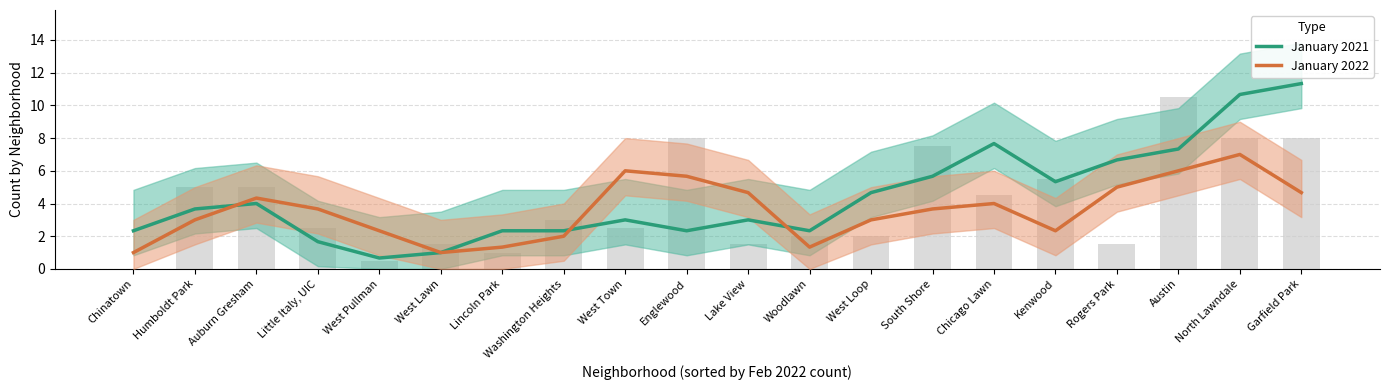

Reading left to right, transcribe all the data shown in this chart.

January 2021: 2.3	3.7	4.0	1.7	0.7	1.0	2.3	2.3	3.0	2.3	3.0	2.3	4.7	5.7	7.7	5.3	6.7	7.3	10.7	11.3
January 2022: 1.0	3.0	4.3	3.7	2.3	1.0	1.3	2.0	6.0	5.7	4.7	1.3	3.0	3.7	4.0	2.3	5.0	6.0	7.0	4.7